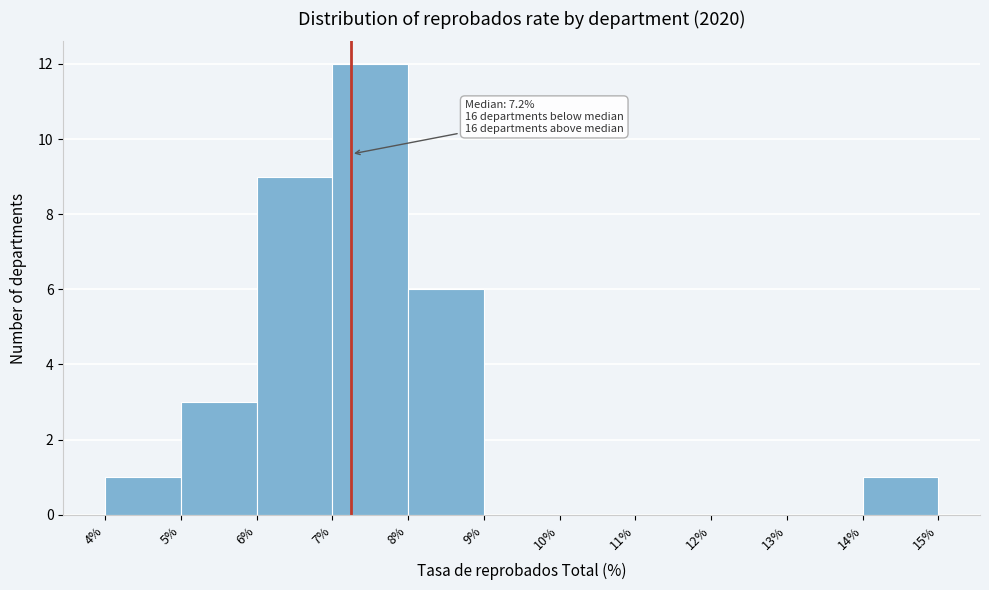

Over which range of the x-axis is the bar tallest?

7% to 8%